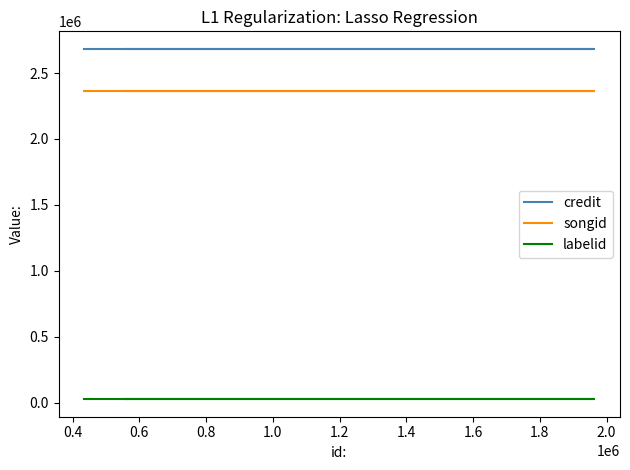

Between 0.6 and 0.4, which is larger?

0.6